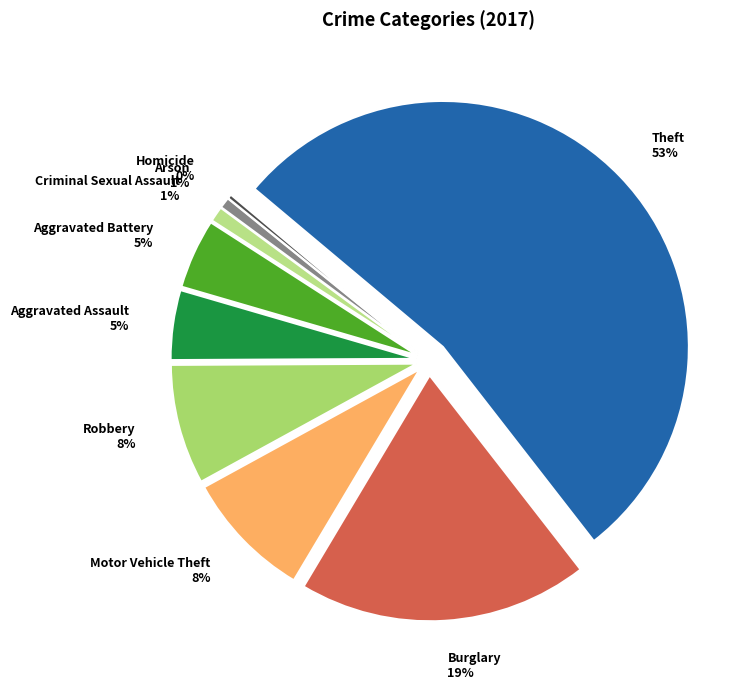

To the nearest percent, what is the difference between the largest and smallest slice percentages?

53%